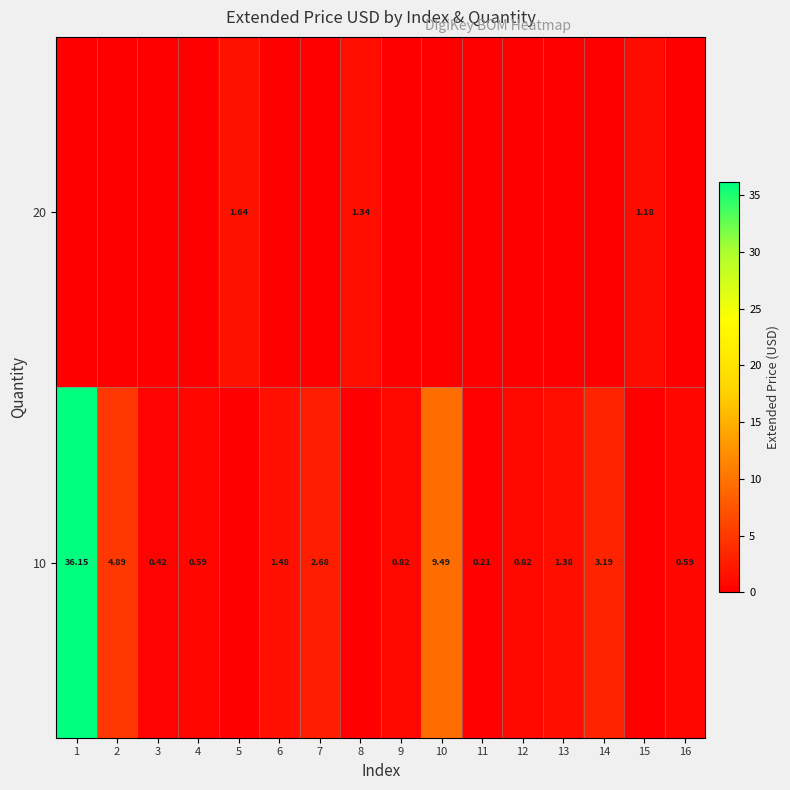

How many data points in row_0 are above 0?

3